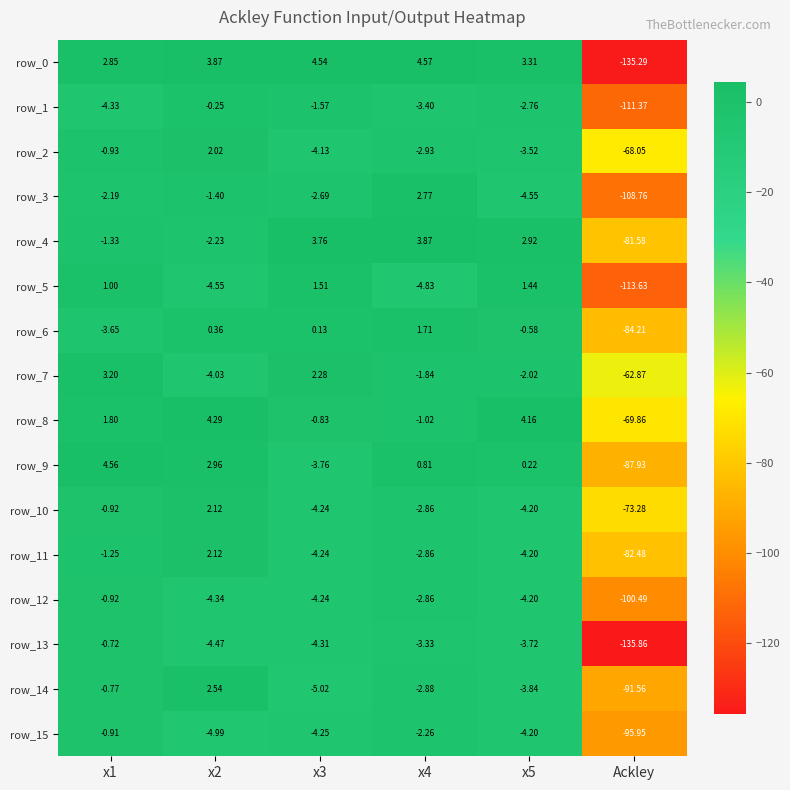

Where is row_9 nearest to the value -41?

x3